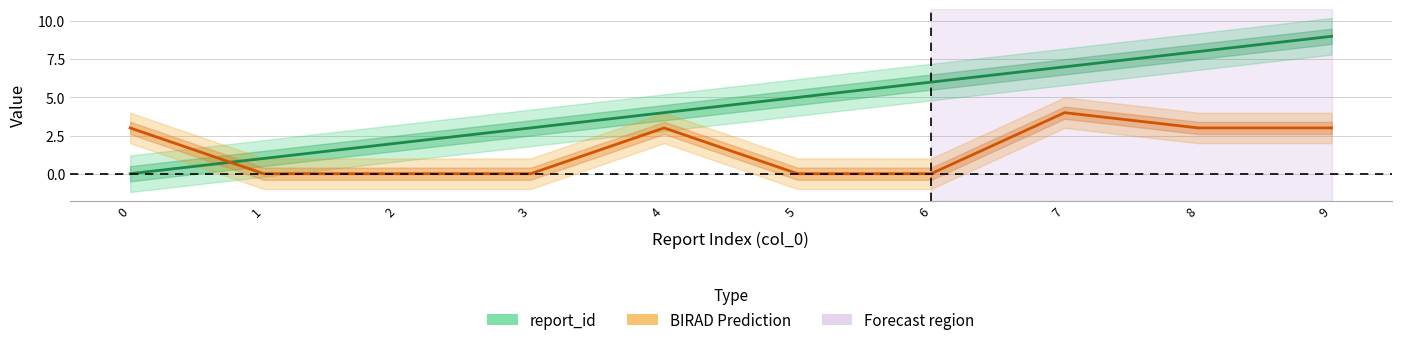

What is the difference between the highest and lowest values at 0?

3